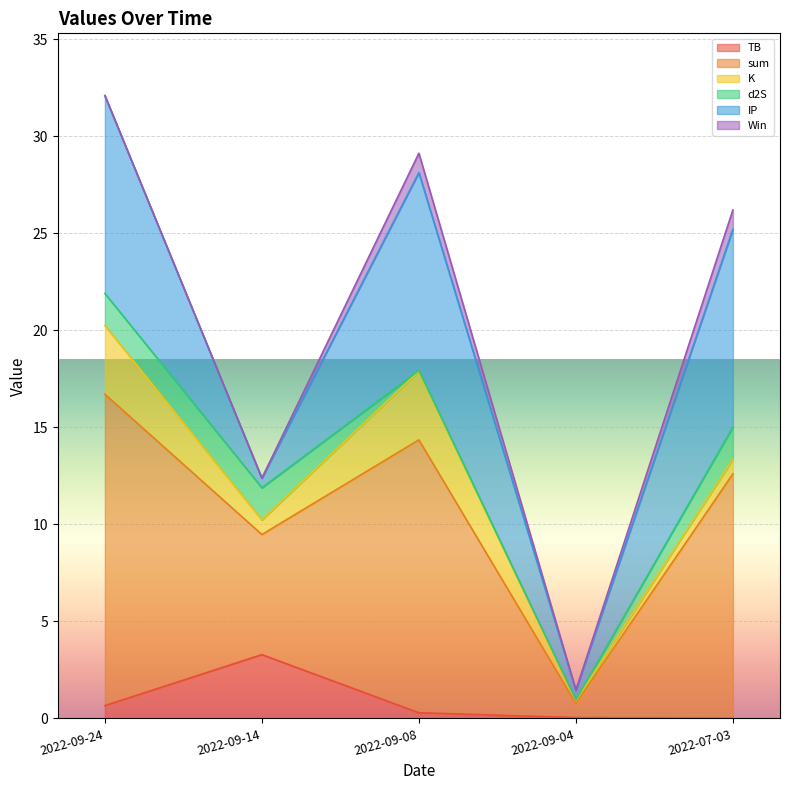

List the labels in order of K value, largest first.

2022-09-24, 2022-09-08, 2022-09-14, 2022-07-03, 2022-09-04